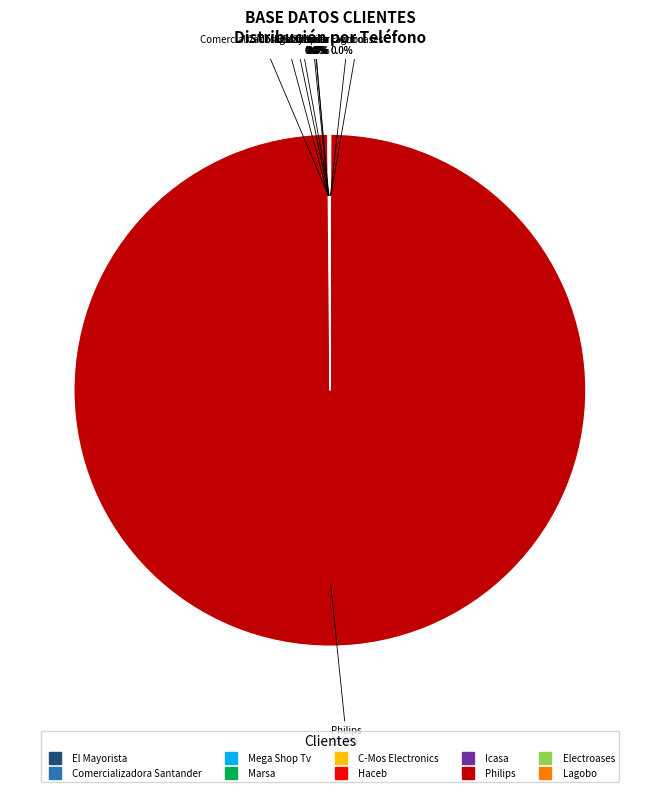

Is there a majority slice in this chart?

Yes